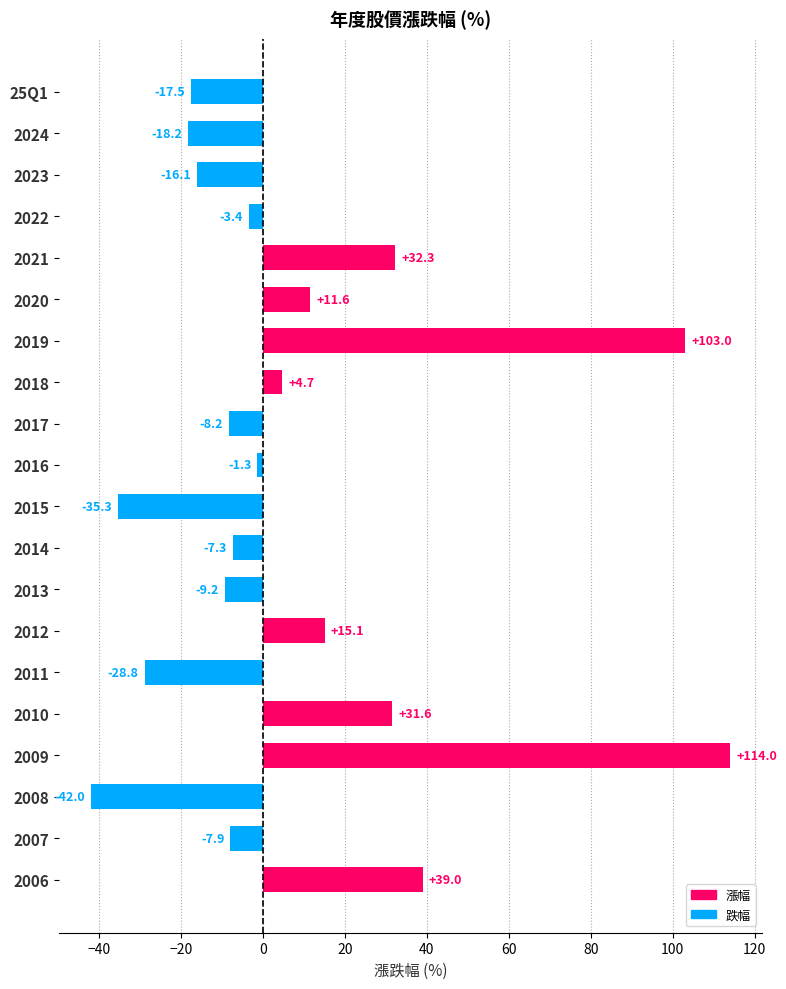

What is the label of the 9th bar from the bottom?

2014